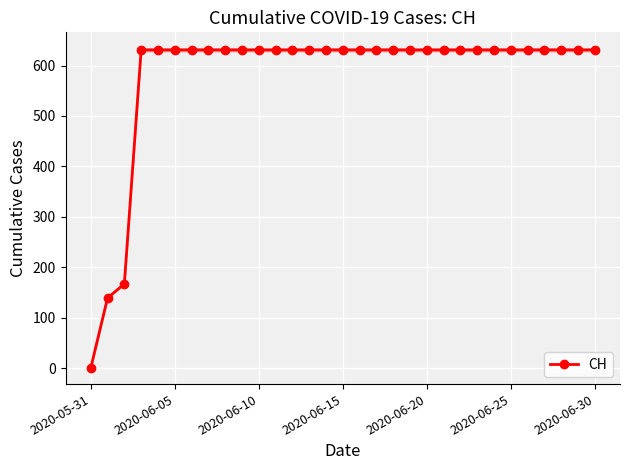

What position from the right is 9?

22